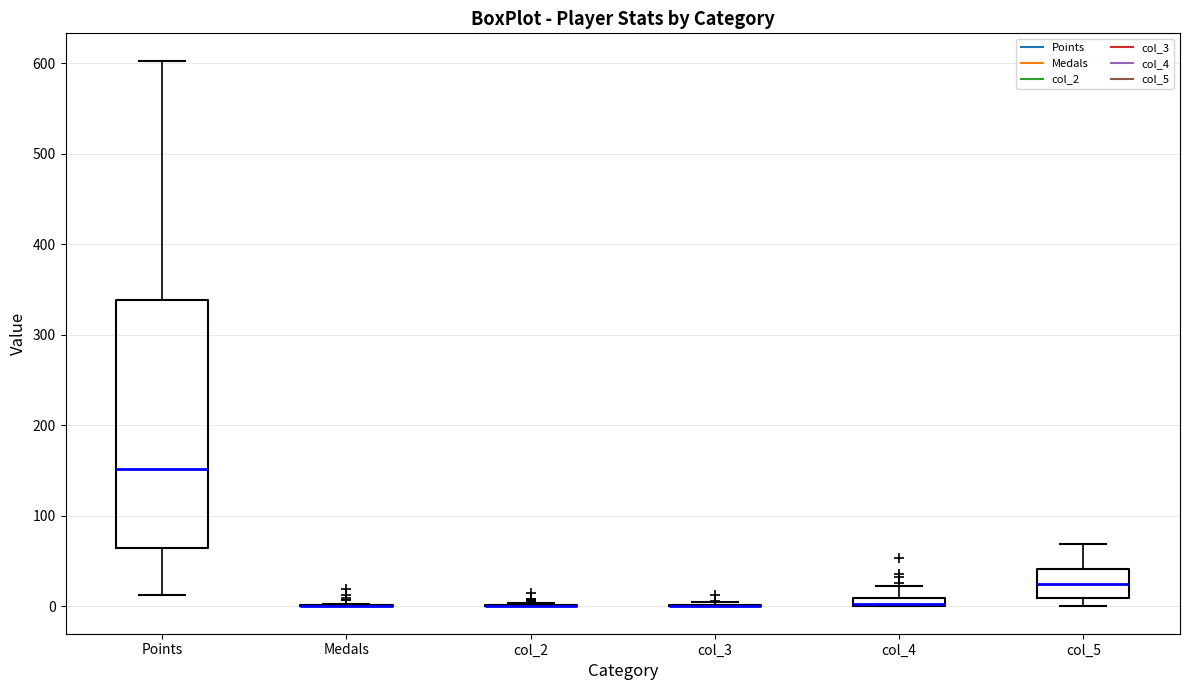

Which box is the tallest, from its lower edge to its upper edge?

Points